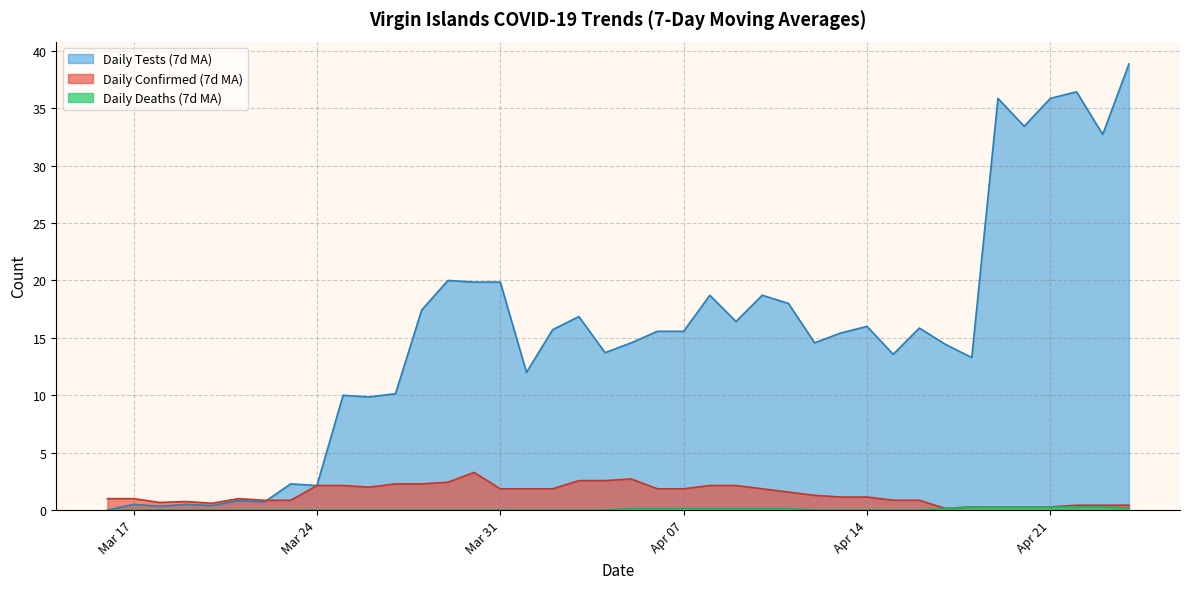

The Daily Confirmed (7d MA) series shows 0.3 at 2020-04-20. True or false?

True